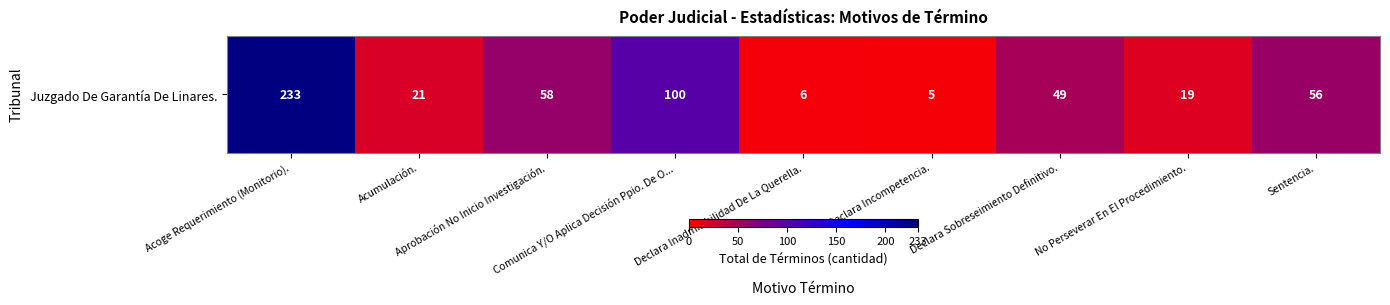

How many data points are above 49?

4